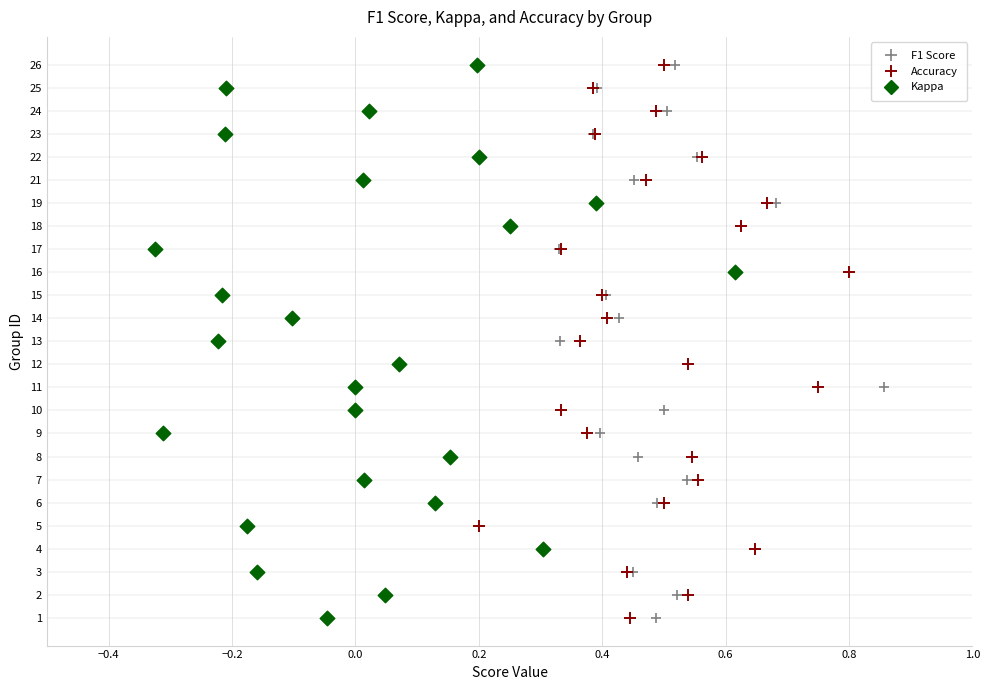

What are all the series names shown in the legend?

F1 Score, Accuracy, Kappa